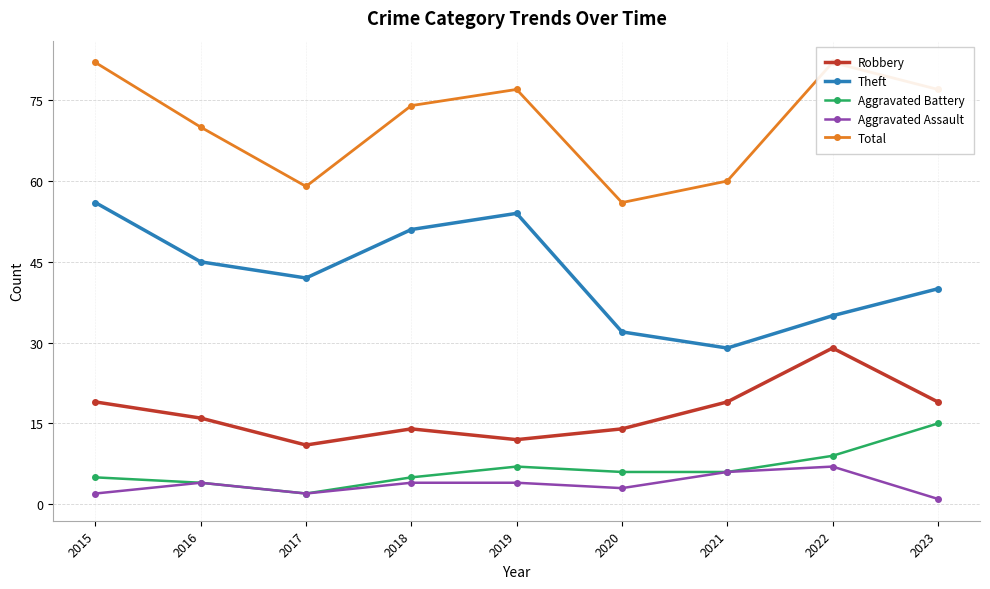

Reading right to left, transcribe all the data shown in this chart.

Robbery: 19	29	19	14	12	14	11	16	19
Theft: 40	35	29	32	54	51	42	45	56
Aggravated Battery: 15	9	6	6	7	5	2	4	5
Aggravated Assault: 1	7	6	3	4	4	2	4	2
Total: 77	82	60	56	77	74	59	70	82